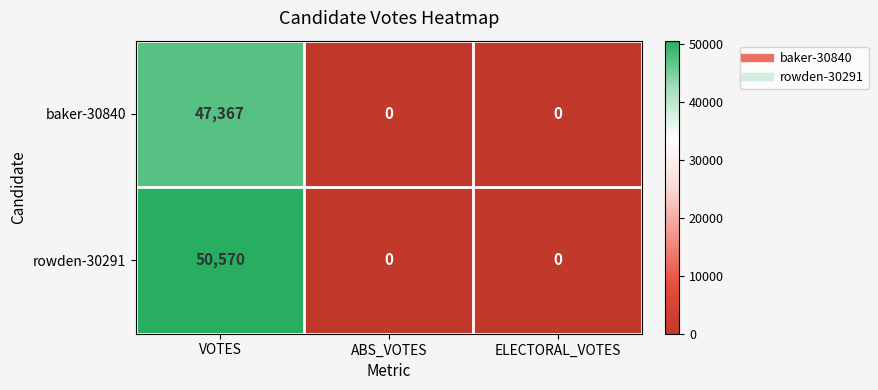

At which category is the sum across all series the highest?

VOTES